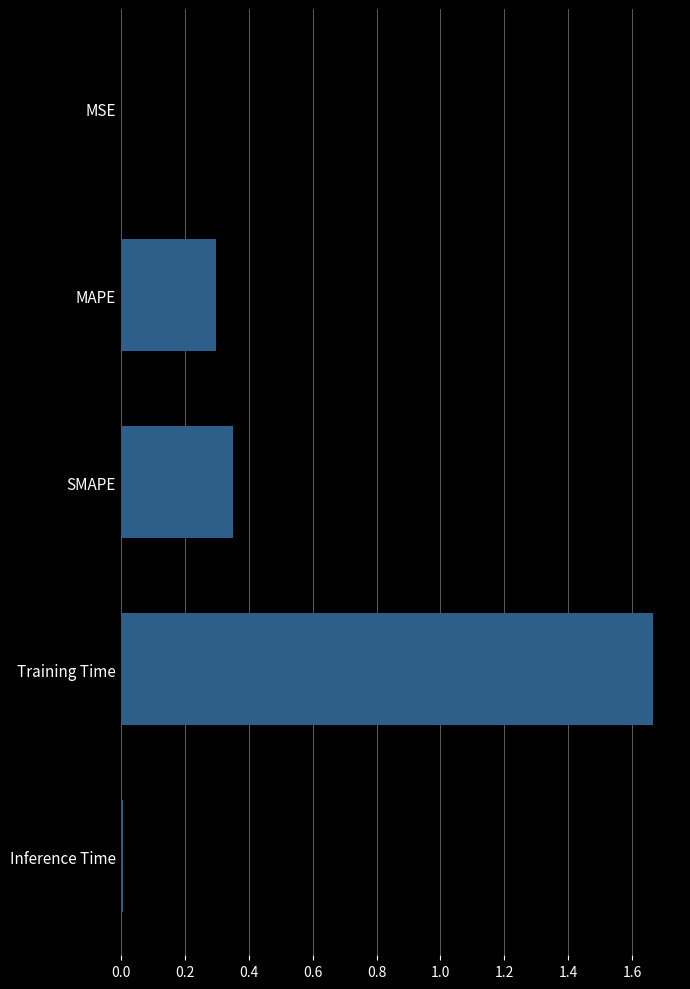

The value at SMAPE is 0.3. True or false?

True